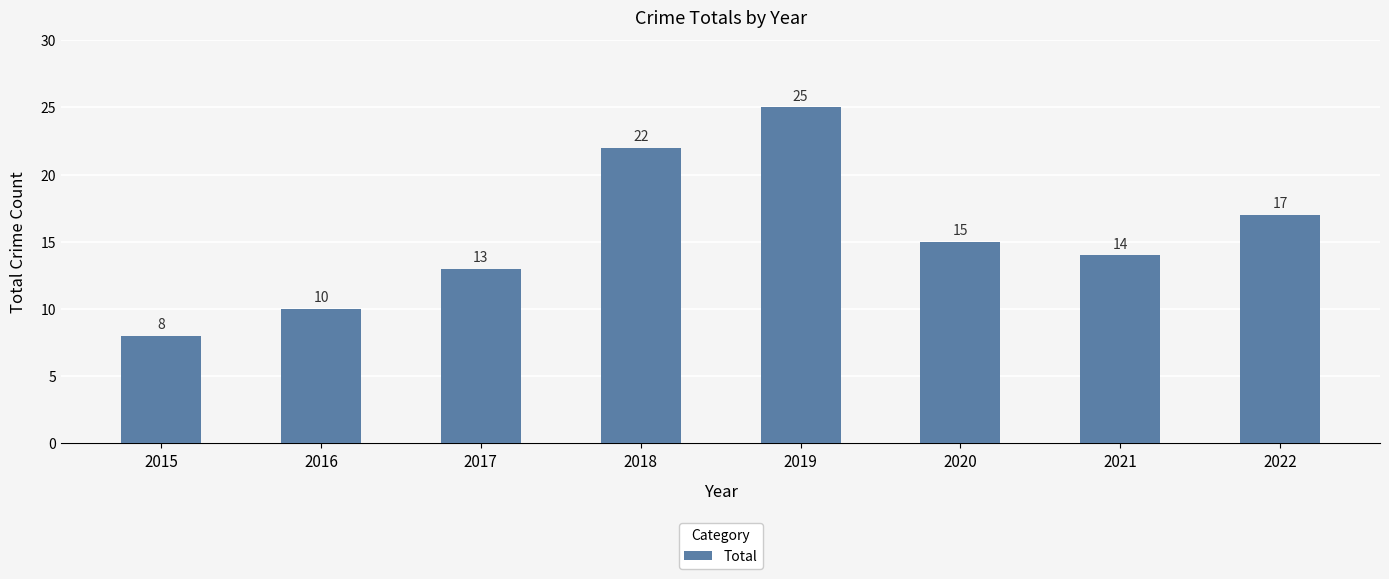

Reading right to left, what are all the values shown in this chart?

17	14	15	25	22	13	10	8